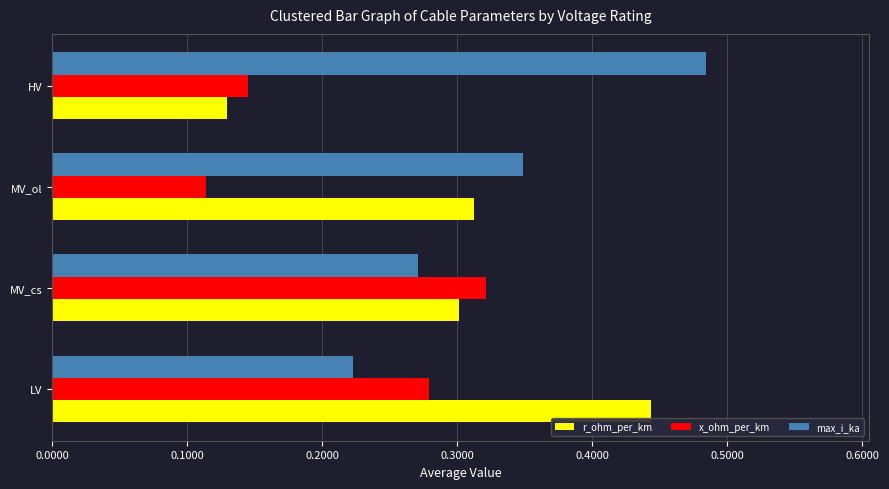

What is the sum of all x_ohm_per_km values?

0.9